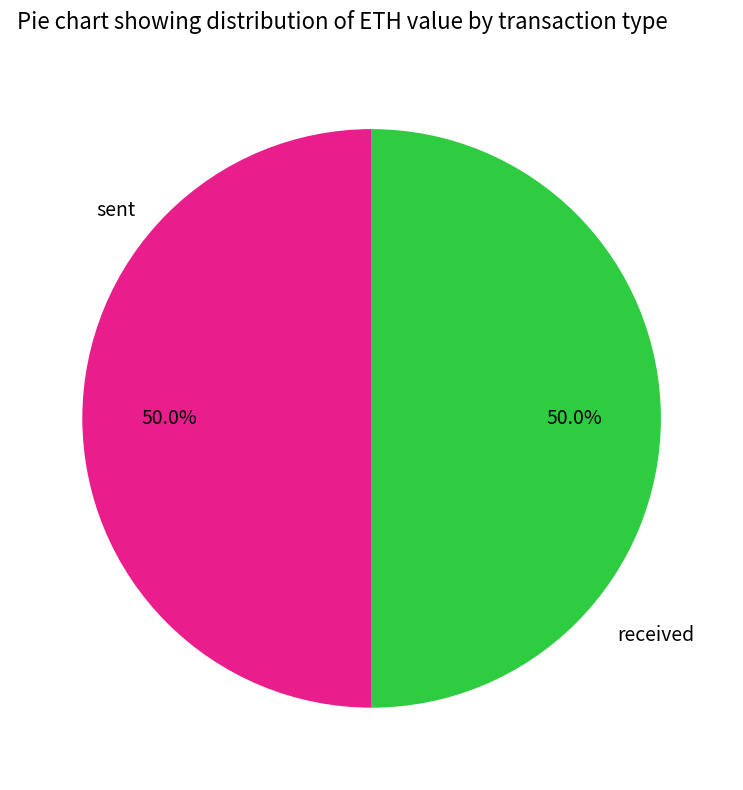

Count the number of slices in the pie.

2